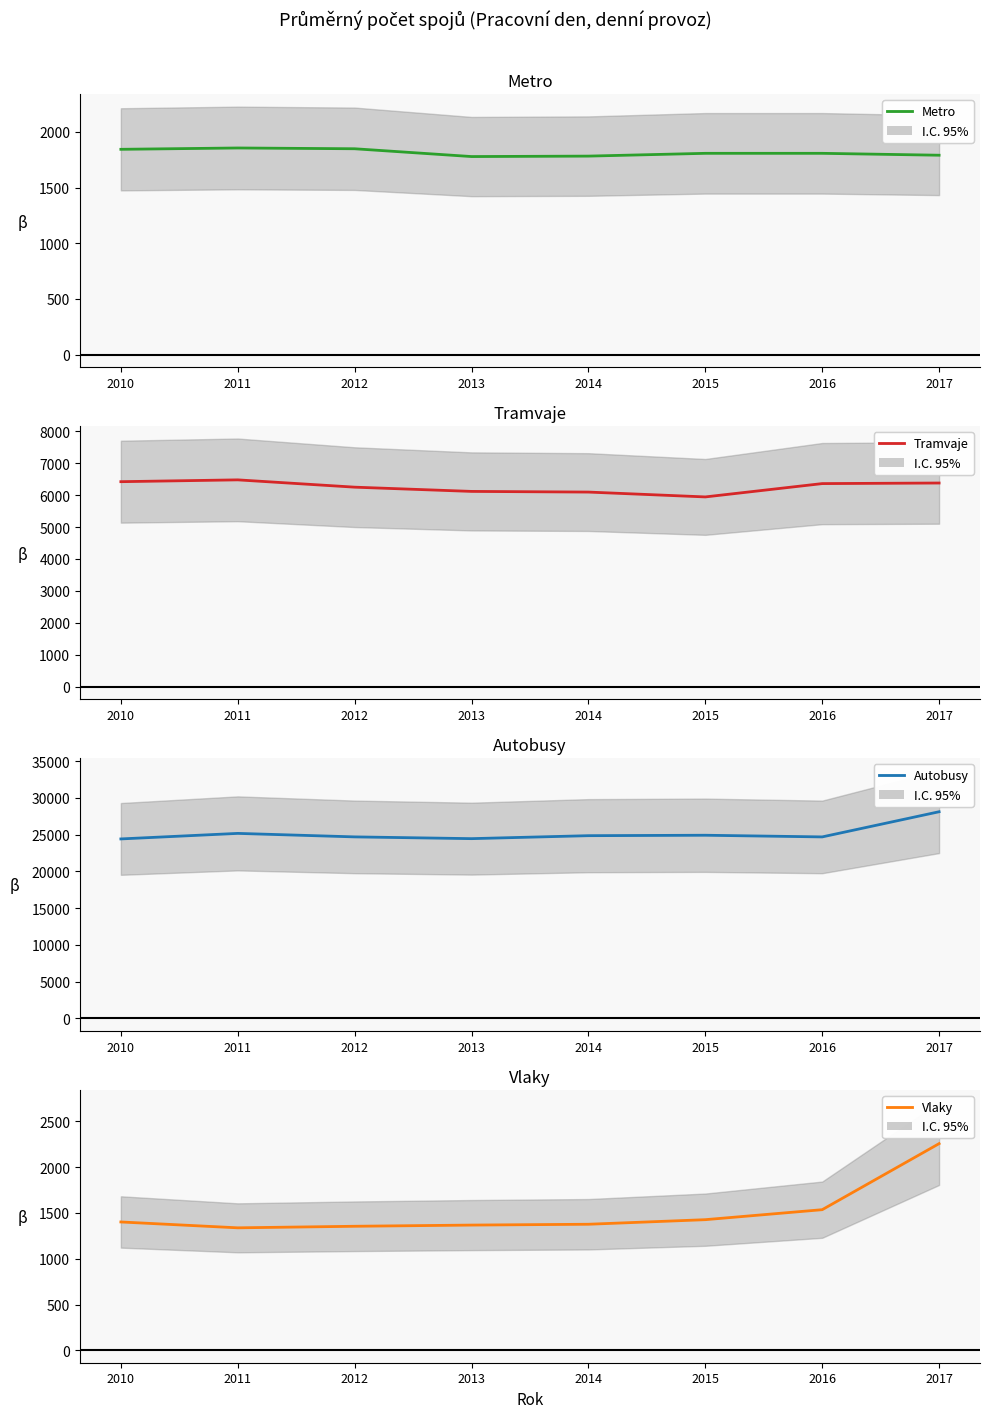

What is the value of the Metro point at the 1st from the left?

1843